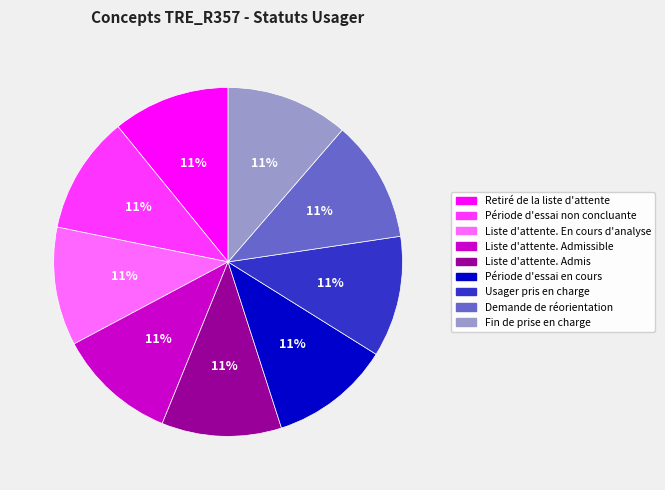

Is there any slice that represents more than half of the pie?

No